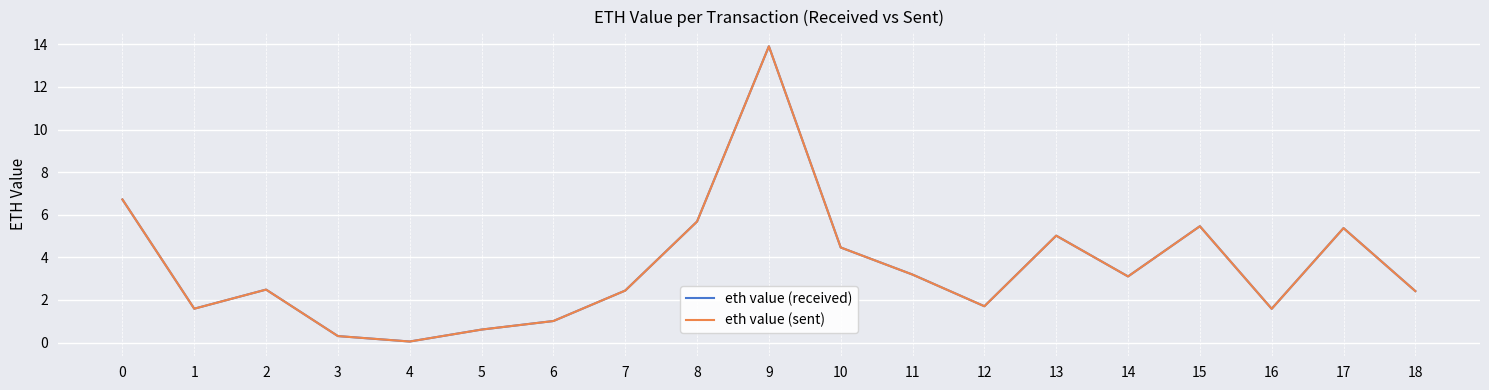

True or false: eth value (received) and eth value (sent) intersect in this chart.

False